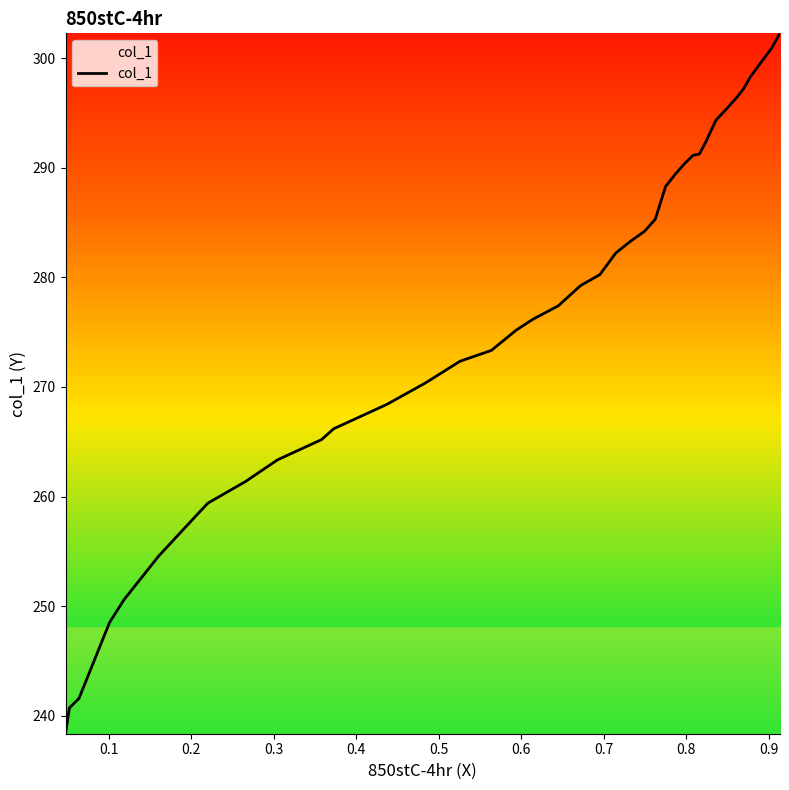

What is the greatest value displayed?

302.3